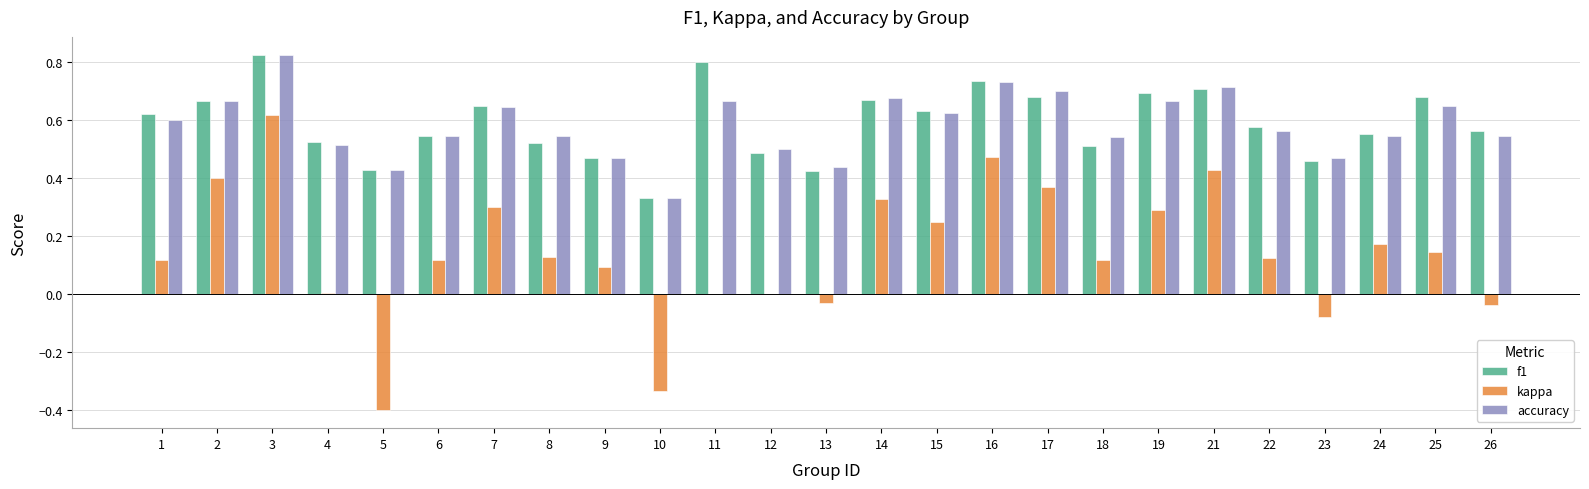

What is the sum of the f1 values at 1 and 9?

1.1